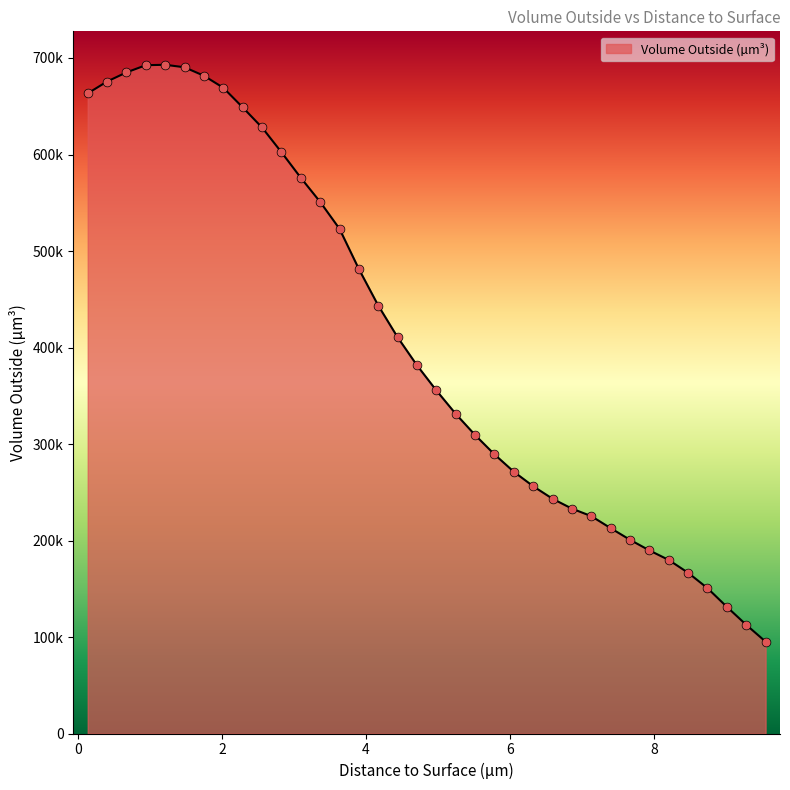

Is this an area chart (filled region under the line)?

Yes